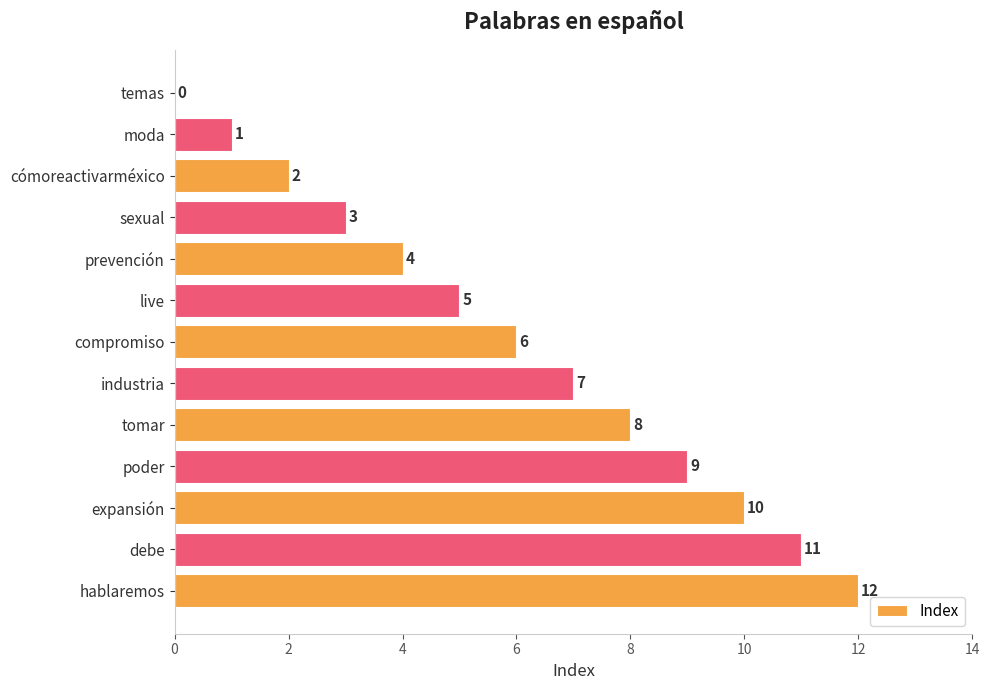

What is the sum of the values at prevención and temas?

4